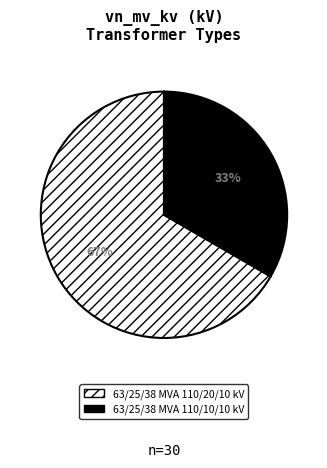

What is the smallest slice in the pie chart?

63/25/38 MVA 110/10/10 kV